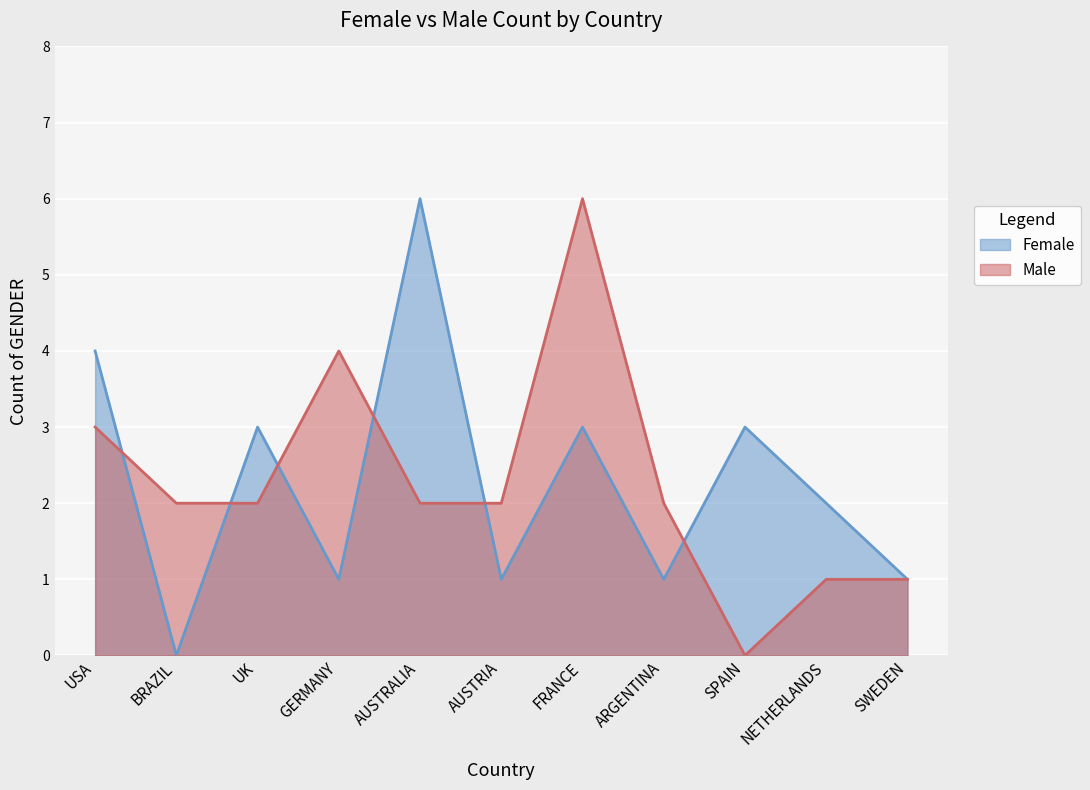

Does the chart display data point markers on the line(s)?

No